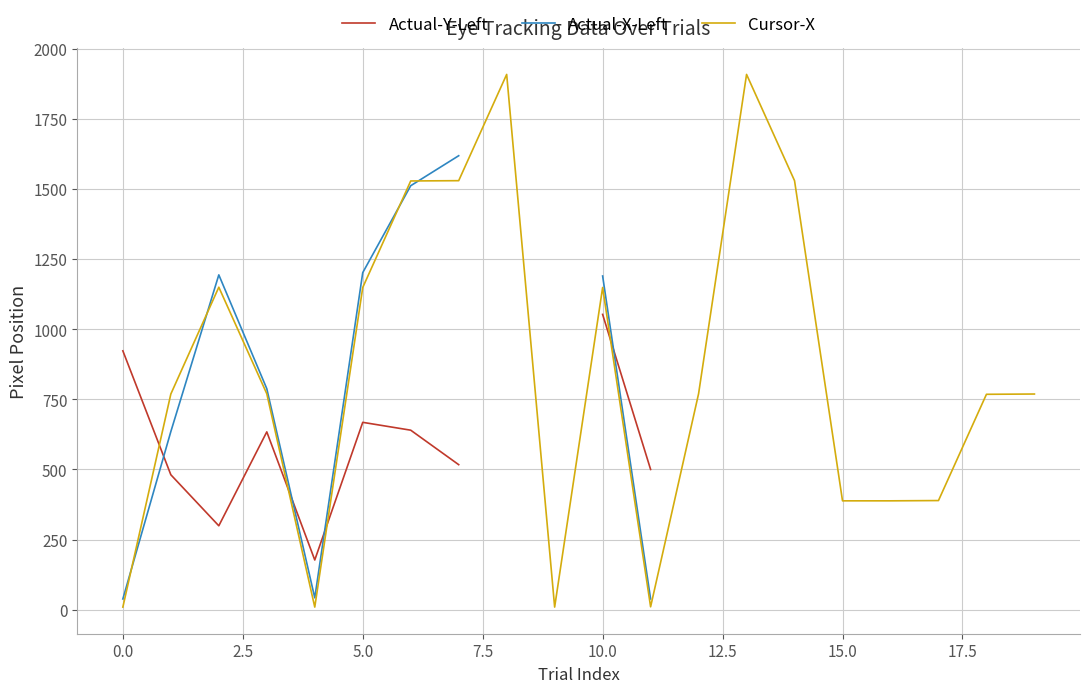

What position from the right is 14?

6